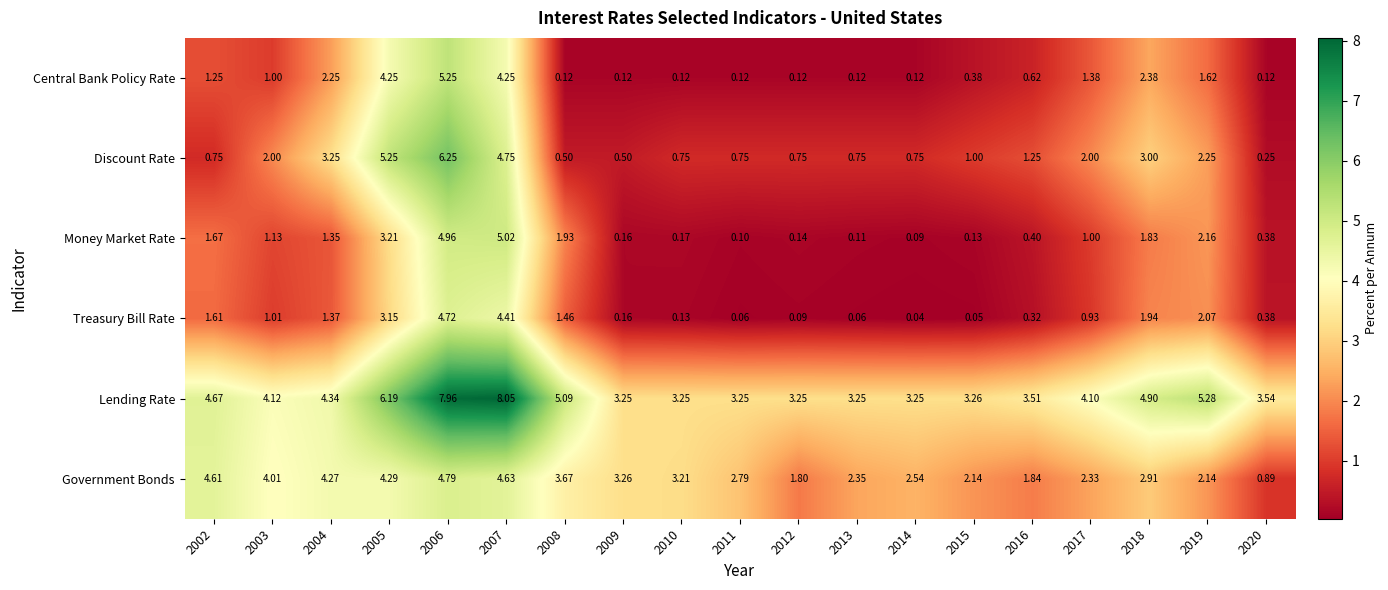

How many categories are shown in the chart?

19